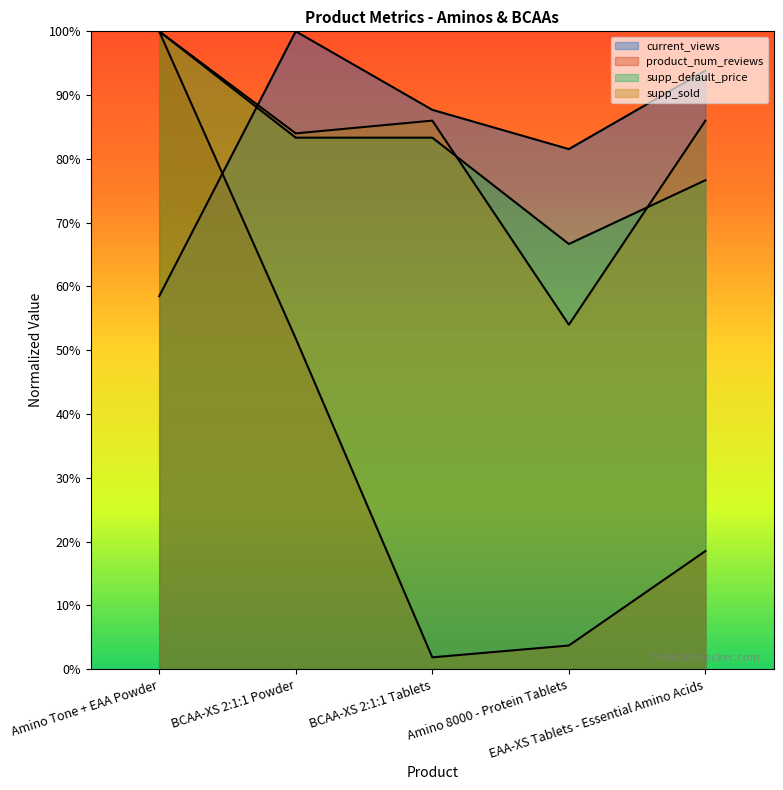

Reading right to left, what are all the values shown in this chart?

current_views: EAA-XS Tablets - Essential Amino Acids=93.8	Amino 8000 - Protein Tablets=81.5	BCAA-XS 2:1:1 Tablets=87.7	BCAA-XS 2:1:1 Powder=100.0	Amino Tone + EAA Powder=58.5
product_num_reviews: EAA-XS Tablets - Essential Amino Acids=18.5	Amino 8000 - Protein Tablets=3.7	BCAA-XS 2:1:1 Tablets=1.9	BCAA-XS 2:1:1 Powder=51.9	Amino Tone + EAA Powder=100.0
supp_default_price: EAA-XS Tablets - Essential Amino Acids=76.7	Amino 8000 - Protein Tablets=66.7	BCAA-XS 2:1:1 Tablets=83.3	BCAA-XS 2:1:1 Powder=83.3	Amino Tone + EAA Powder=100.0
supp_sold: EAA-XS Tablets - Essential Amino Acids=86.0	Amino 8000 - Protein Tablets=54.0	BCAA-XS 2:1:1 Tablets=86.0	BCAA-XS 2:1:1 Powder=84.0	Amino Tone + EAA Powder=100.0